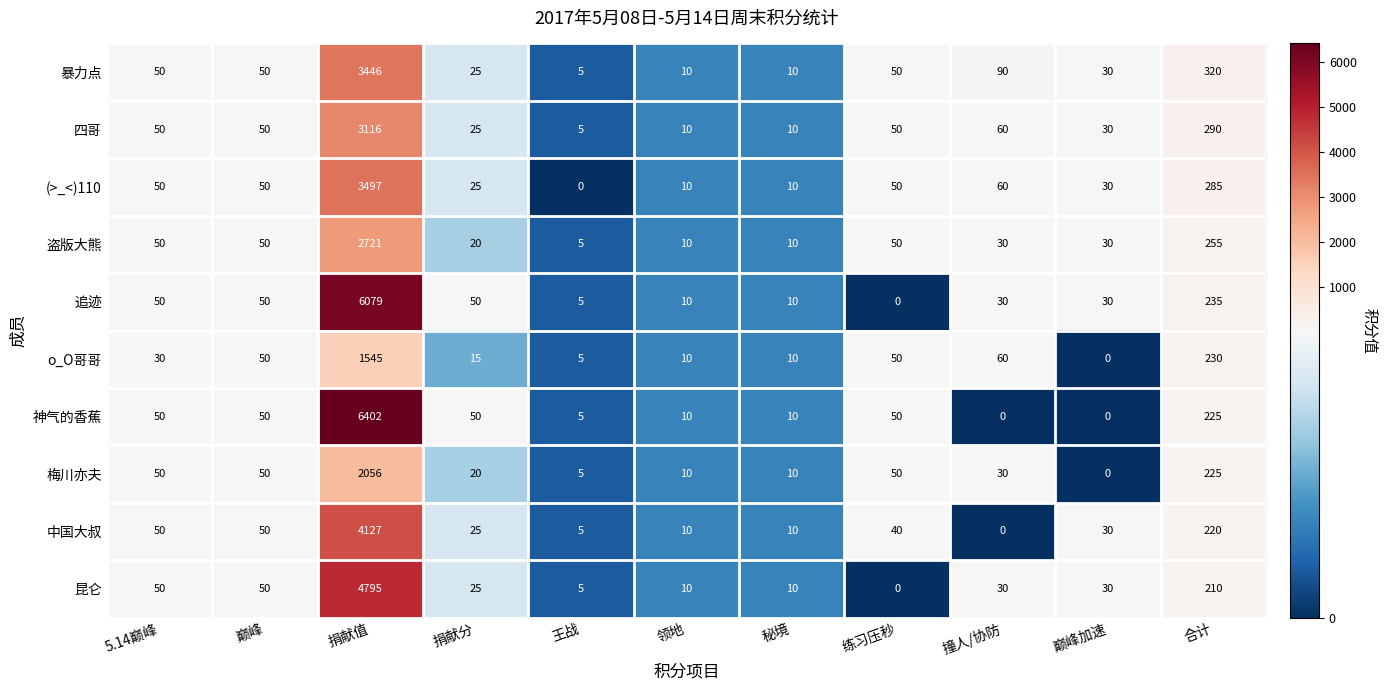

Rank the series by their maximum value, from highest to lowest.

神气的香蕉, 追迹, 昆仑, 中国大叔, (>_<)110, 暴力点, 四哥, 盗版大熊, 梅川亦夫, o_O哥哥